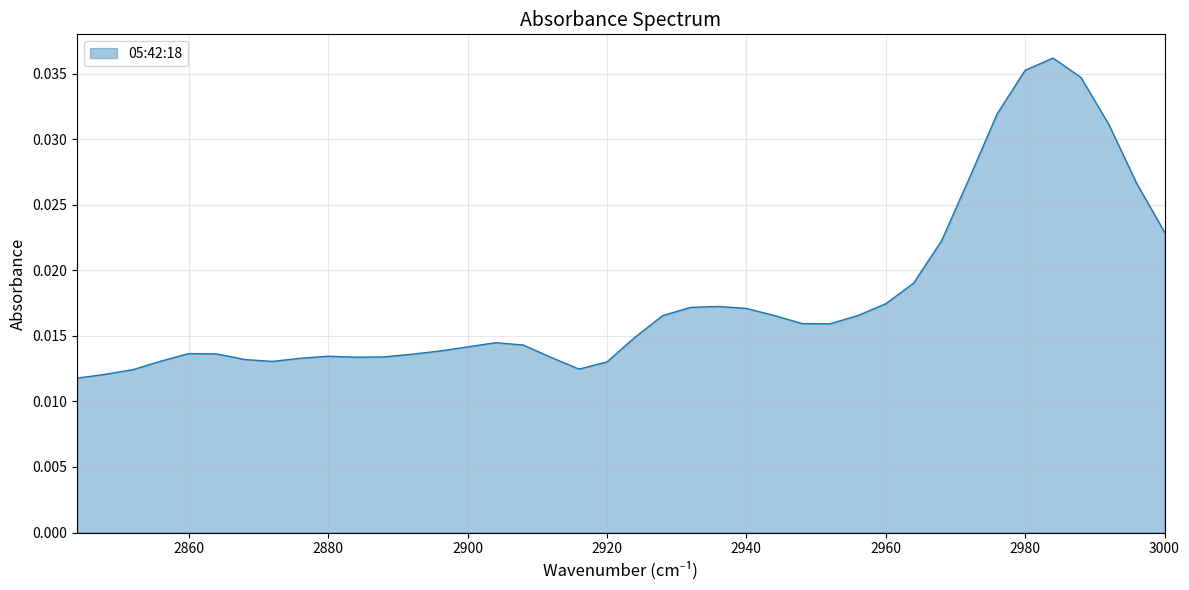

List the labels in order of value, smallest first.

2844, 2848, 2852, 2916, 2920, 2872, 2856, 2868, 2876, 2912, 2884, 2888, 2880, 2892, 2864, 2860, 2896, 2900, 2908, 2904, 2924, 2952, 2948, 2928, 2956, 2944, 2940, 2932, 2936, 2960, 2964, 2968, 3000, 2996, 2972, 2992, 2976, 2988, 2980, 2984